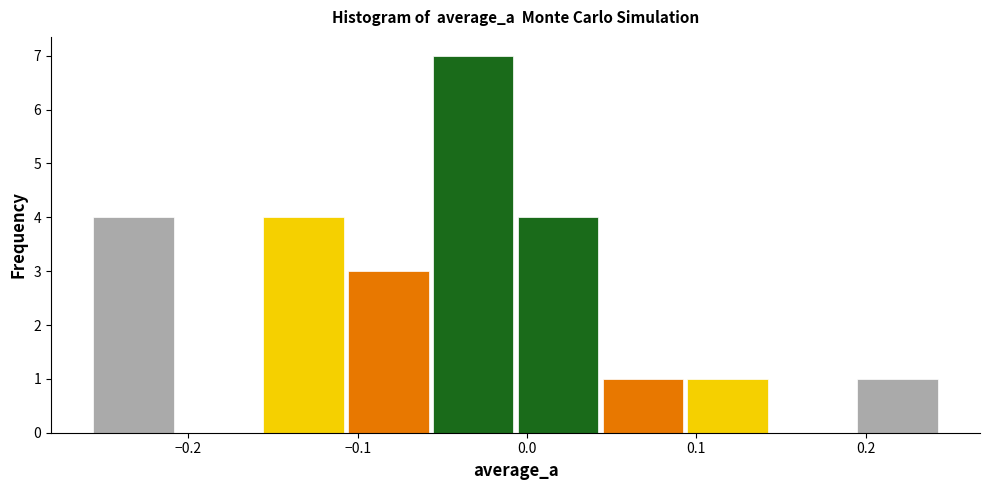

Reading left to right, list every bar in this chart as the range it spans on the x-axis followed by its height. Neither the bar edges nor the heights are printed on the chart, so give them approximately, as read against the axes.

-0.26 to -0.21: 4
-0.21 to -0.16: 0
-0.16 to -0.11: 4
-0.11 to -0.06: 3
-0.06 to -0.01: 7
-0.01 to 0.04: 4
0.04 to 0.09: 1
0.09 to 0.14: 1
0.14 to 0.19: 0
0.19 to 0.24: 1